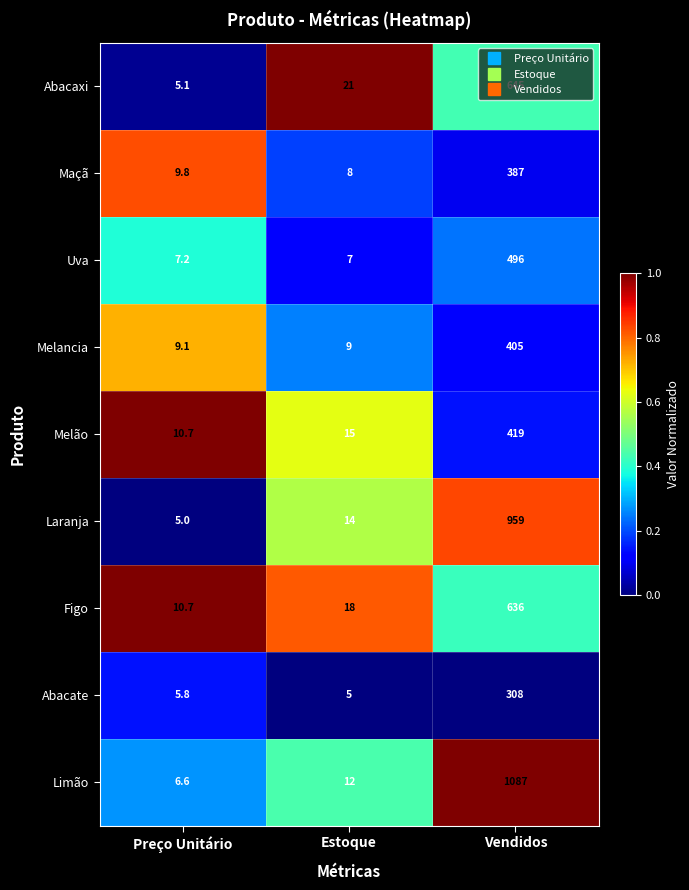

What is the spread (max minus min) of values at Vendidos?

779.0